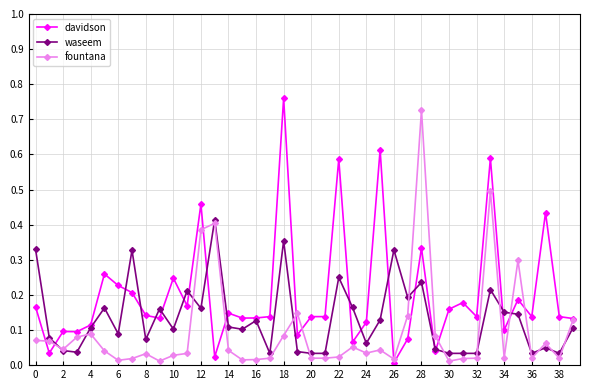

How many intersections are there between waseem and fountana?

15